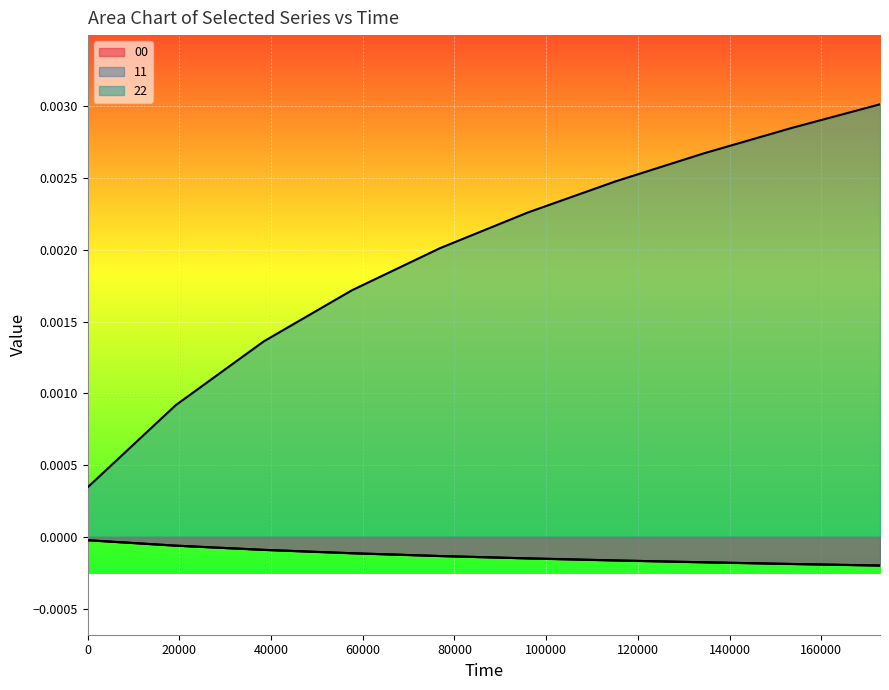

How many lines are shown in the chart?

3